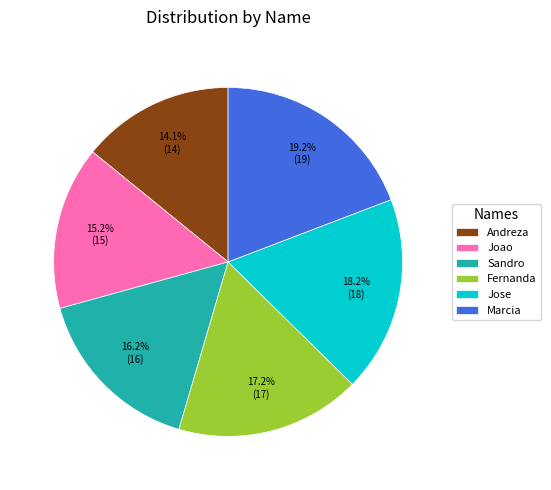

How many segments does this pie chart have?

6